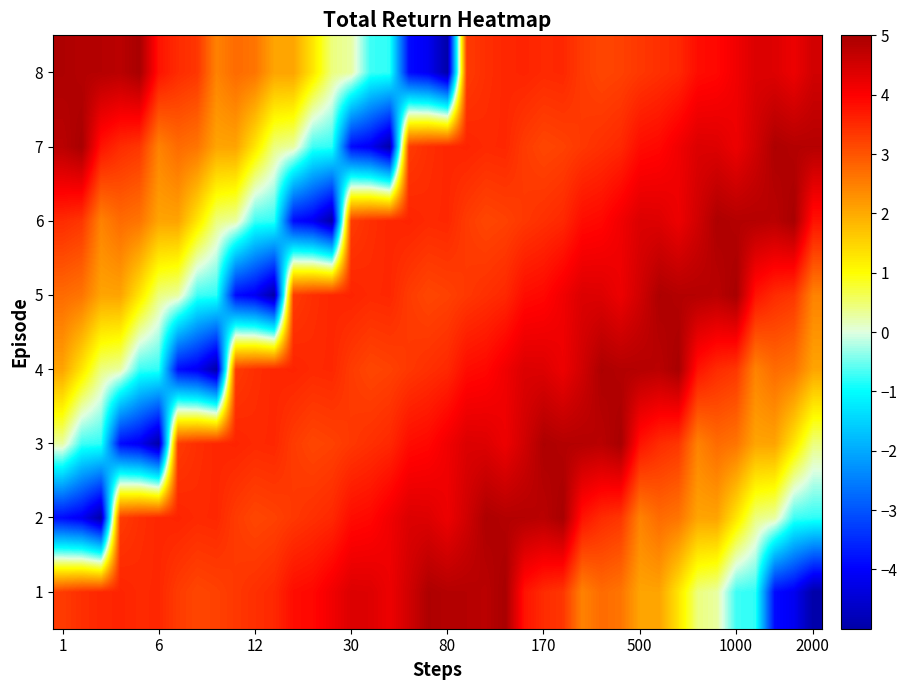

Reading left to right, extract all data points from this chart.

1: 3.3	3.4	3.5	3.6	3.5	3.5	3.3	3.2	3.2	3.3	3.4	3.5	3.8	3.9	4.1	4.4	4.4	4.2	4.5	4.9	4.9	4.8	4.8	5.0	3.8	3.5	3.4	2.5	2.7	2.6	2.1	2.1	1.3	0.4	0.3	-0.7	-0.8	-3.9	-4.1	-5.0
2: -3.9	-4.1	-5.0	3.3	3.4	3.5	3.6	3.5	3.5	3.3	3.2	3.2	3.3	3.4	3.5	3.8	3.9	4.1	4.4	4.4	4.2	4.5	4.9	4.9	4.8	4.8	5.0	3.8	3.5	3.4	2.5	2.7	2.6	2.1	2.1	1.3	0.4	0.3	-0.7	-0.8
3: 0.3	-0.7	-0.8	-3.9	-4.1	-5.0	3.3	3.4	3.5	3.6	3.5	3.5	3.3	3.2	3.2	3.3	3.4	3.5	3.8	3.9	4.1	4.4	4.4	4.2	4.5	4.9	4.9	4.8	4.8	5.0	3.8	3.5	3.4	2.5	2.7	2.6	2.1	2.1	1.3	0.4
4: 2.1	1.3	0.4	0.3	-0.7	-0.8	-3.9	-4.1	-5.0	3.3	3.4	3.5	3.6	3.5	3.5	3.3	3.2	3.2	3.3	3.4	3.5	3.8	3.9	4.1	4.4	4.4	4.2	4.5	4.9	4.9	4.8	4.8	5.0	3.8	3.5	3.4	2.5	2.7	2.6	2.1
5: 2.7	2.6	2.1	2.1	1.3	0.4	0.3	-0.7	-0.8	-3.9	-4.1	-5.0	3.3	3.4	3.5	3.6	3.5	3.5	3.3	3.2	3.2	3.3	3.4	3.5	3.8	3.9	4.1	4.4	4.4	4.2	4.5	4.9	4.9	4.8	4.8	5.0	3.8	3.5	3.4	2.5
6: 3.5	3.4	2.5	2.7	2.6	2.1	2.1	1.3	0.4	0.3	-0.7	-0.8	-3.9	-4.1	-5.0	3.3	3.4	3.5	3.6	3.5	3.5	3.3	3.2	3.2	3.3	3.4	3.5	3.8	3.9	4.1	4.4	4.4	4.2	4.5	4.9	4.9	4.8	4.8	5.0	3.8
7: 4.8	5.0	3.8	3.5	3.4	2.5	2.7	2.6	2.1	2.1	1.3	0.4	0.3	-0.7	-0.8	-3.9	-4.1	-5.0	3.3	3.4	3.5	3.6	3.5	3.5	3.3	3.2	3.2	3.3	3.4	3.5	3.8	3.9	4.1	4.4	4.4	4.2	4.5	4.9	4.9	4.8
8: 4.9	4.9	4.8	4.8	5.0	3.8	3.5	3.4	2.5	2.7	2.6	2.1	2.1	1.3	0.4	0.3	-0.7	-0.8	-3.9	-4.1	-5.0	3.3	3.4	3.5	3.6	3.5	3.5	3.3	3.2	3.2	3.3	3.4	3.5	3.8	3.9	4.1	4.4	4.4	4.2	4.5